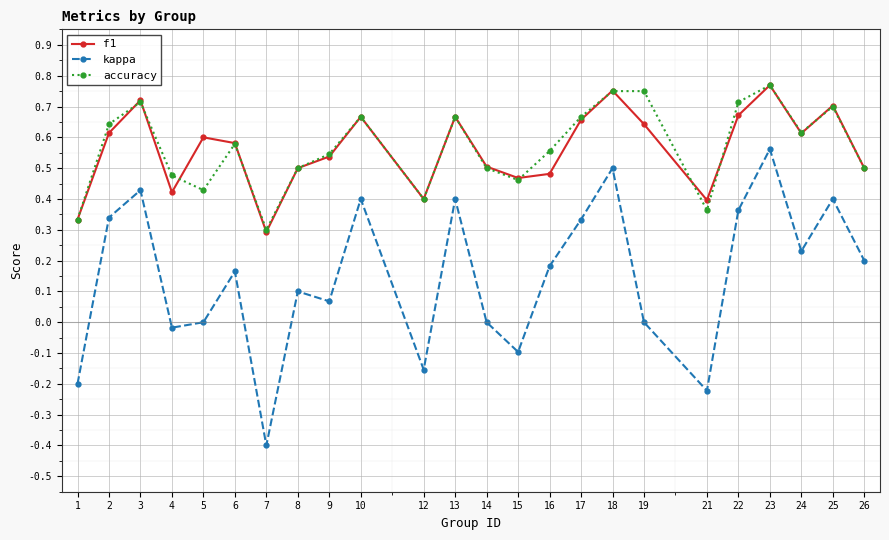

Which category has the lowest value in the accuracy series?

7